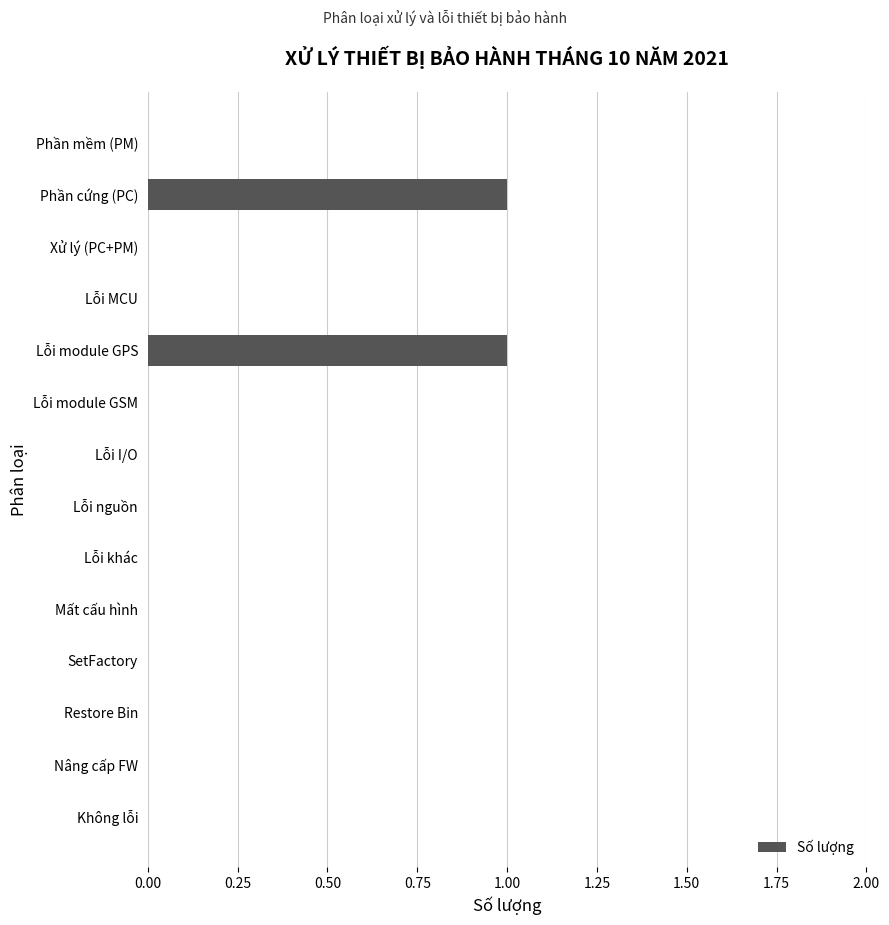

True or false: the data shows 0 at Restore Bin.

True